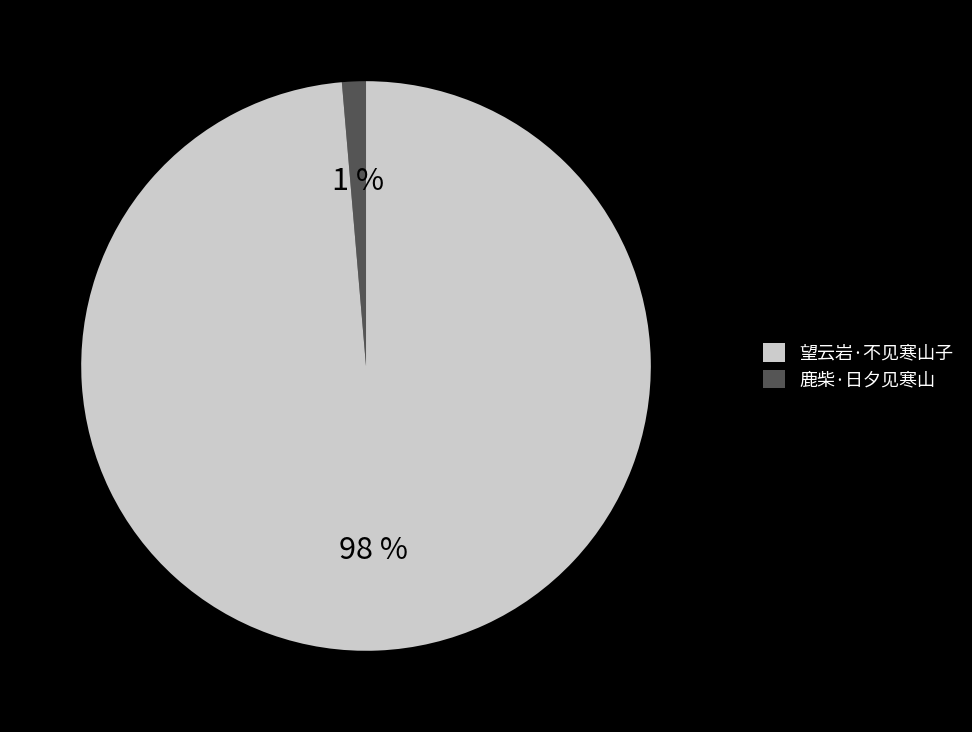

How many segments does this pie chart have?

2